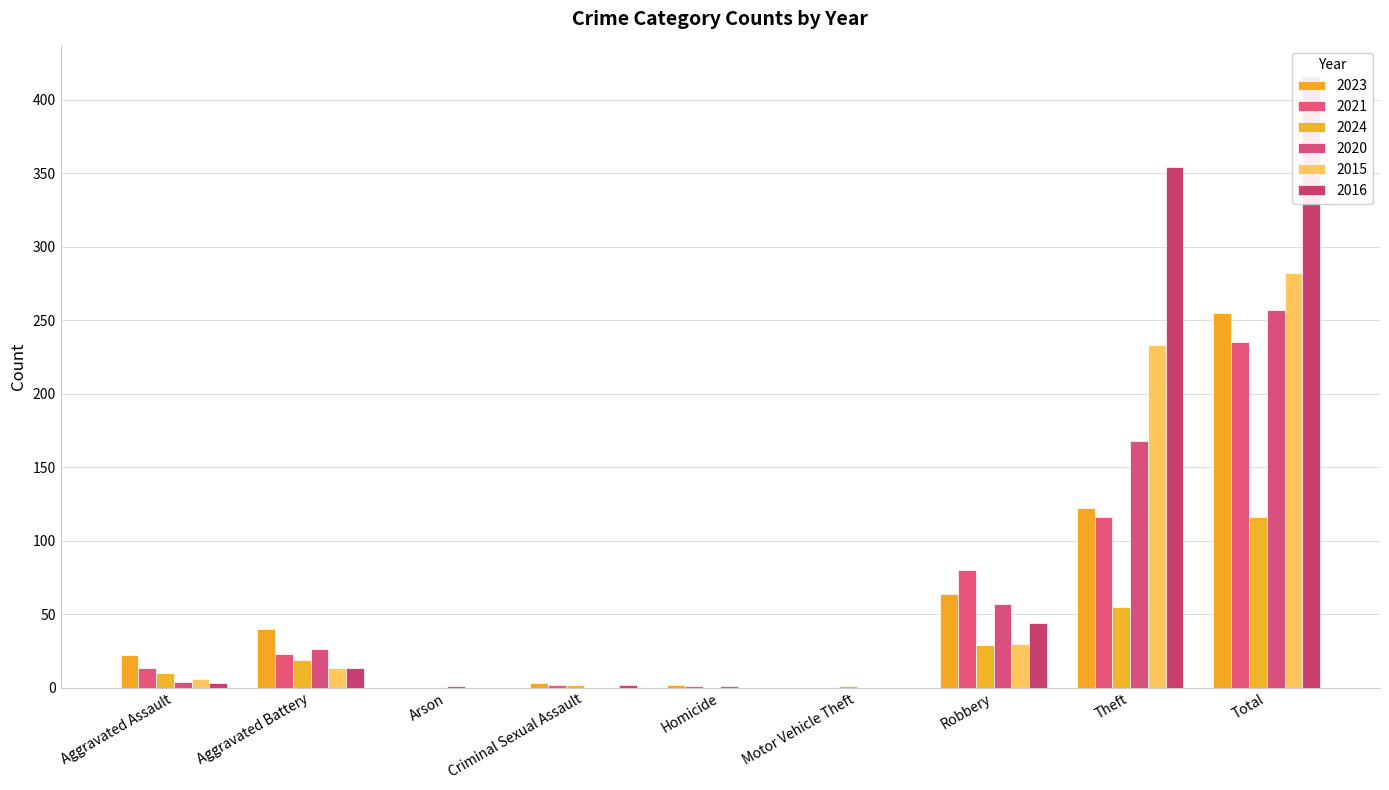

What is the label of the 1st bar from the left?

Aggravated Assault